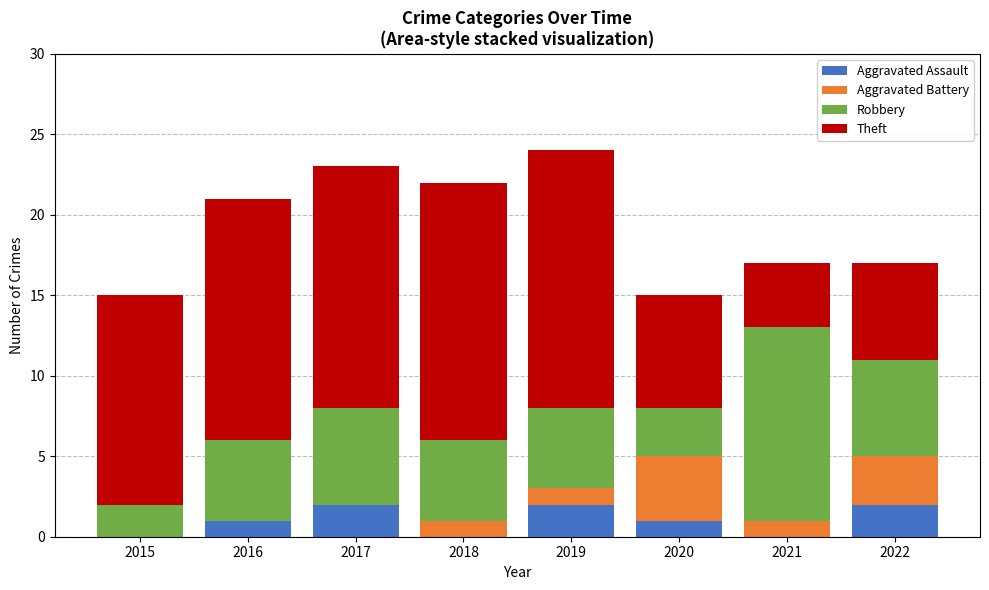

True or false: Aggravated Assault has a value of 0 at 2015.

True